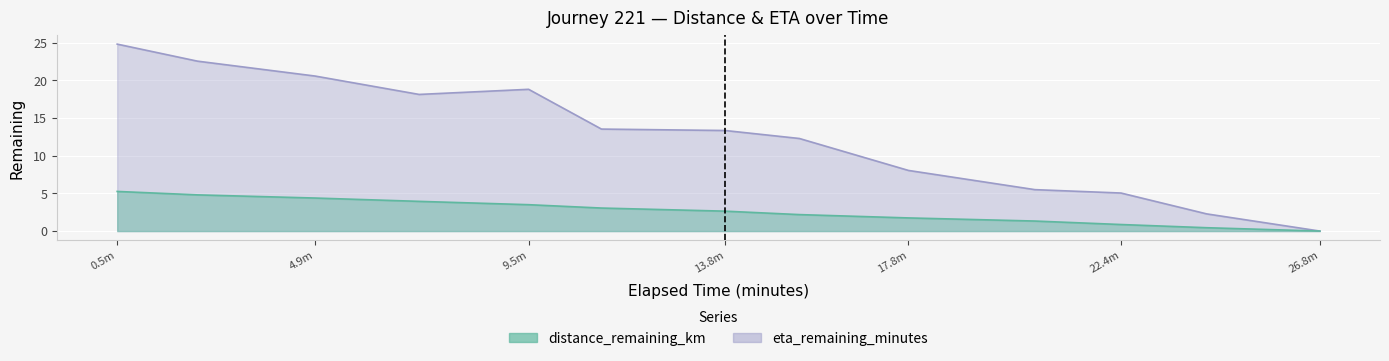

What is the sum of all eta_remaining_minutes values?

165.0